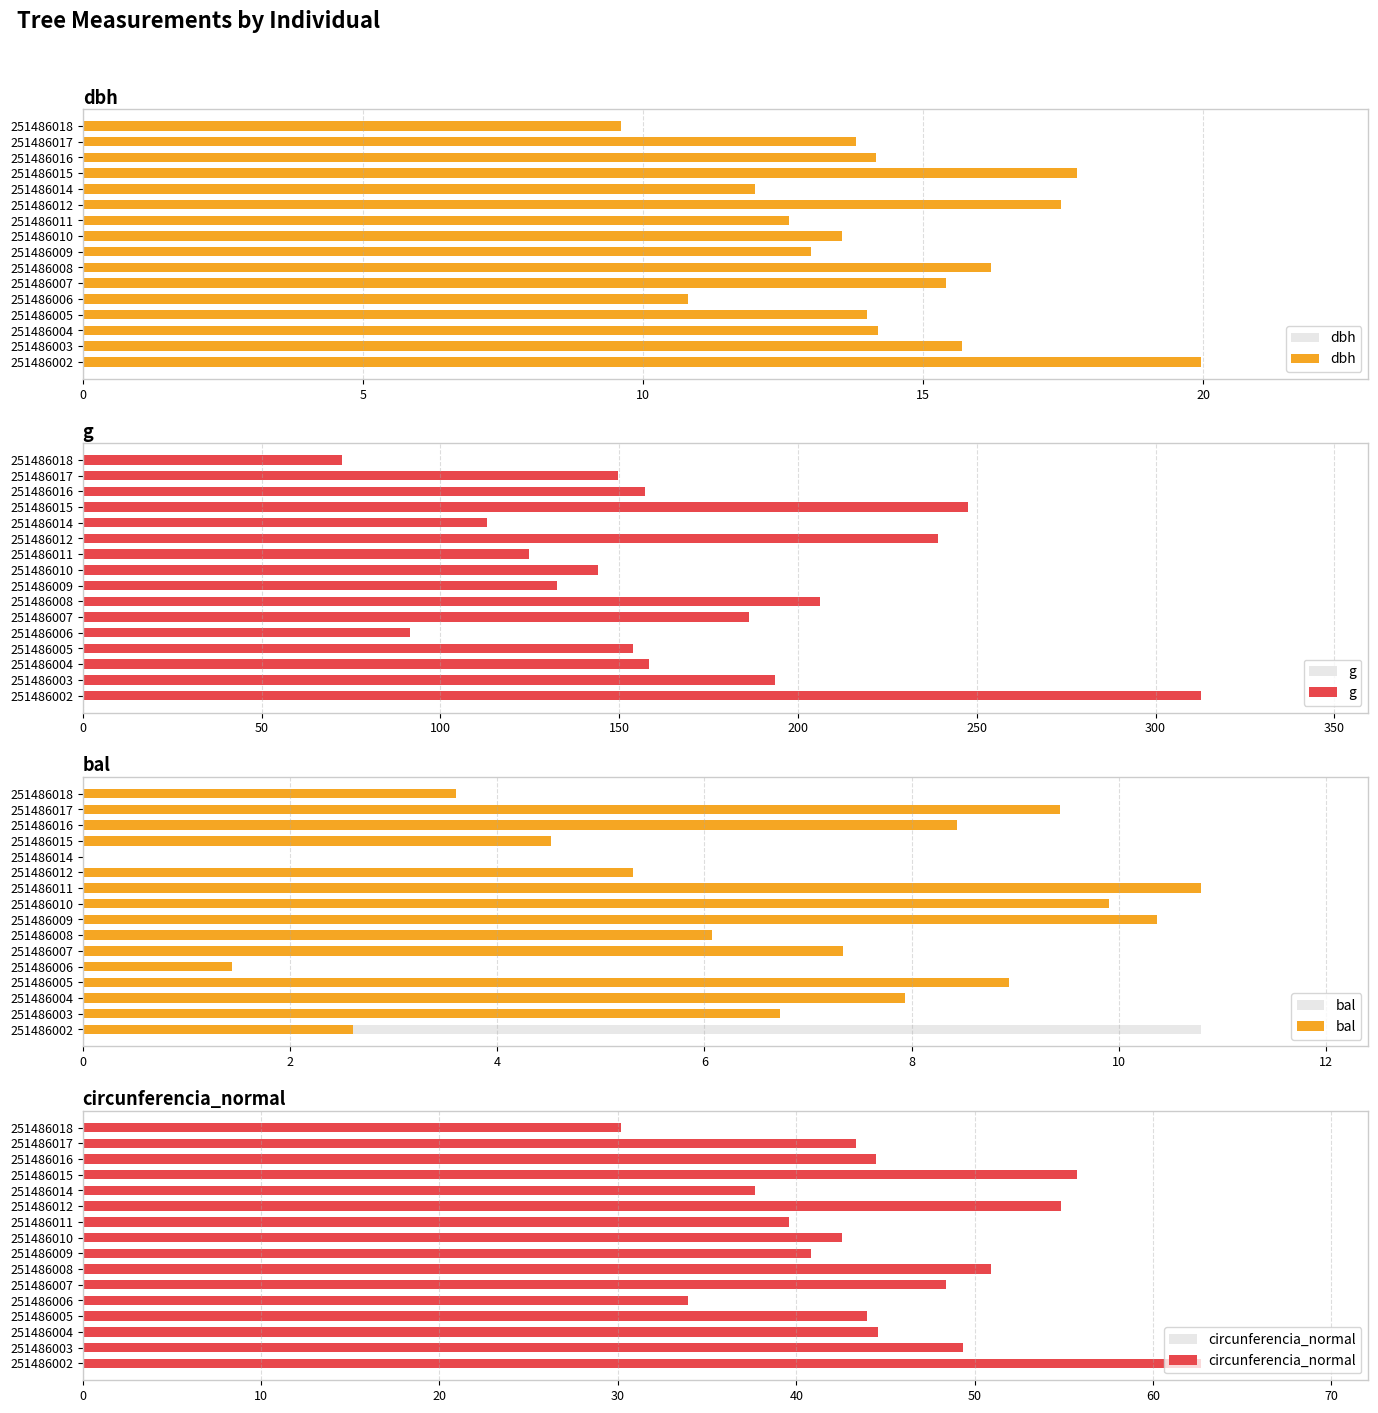

Reading right to left, list all the values displayed in this chart.

dbh: 9.6	13.8	14.2	17.8	12.0	17.4	12.6	13.6	13.0	16.2	15.4	10.8	14.0	14.2	15.7	19.9
g: 72.4	149.6	157.2	247.4	113.1	239.2	124.7	144.2	132.7	206.1	186.3	91.6	153.9	158.4	193.6	312.6
bal: 3.6	9.4	8.4	4.5	0.0	5.3	10.8	9.9	10.4	6.1	7.3	1.4	8.9	7.9	6.7	2.6
circunferencia_normal: 30.2	43.4	44.5	55.8	37.7	54.8	39.6	42.6	40.8	50.9	48.4	33.9	44.0	44.6	49.3	62.7